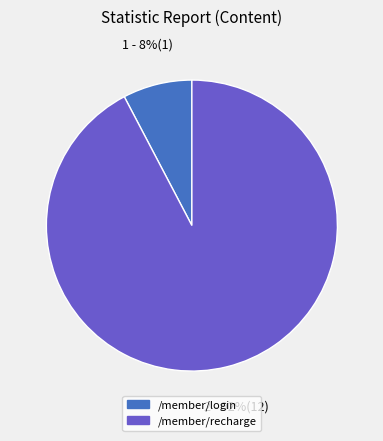

Between /member/login and /member/recharge, which is larger?

/member/recharge